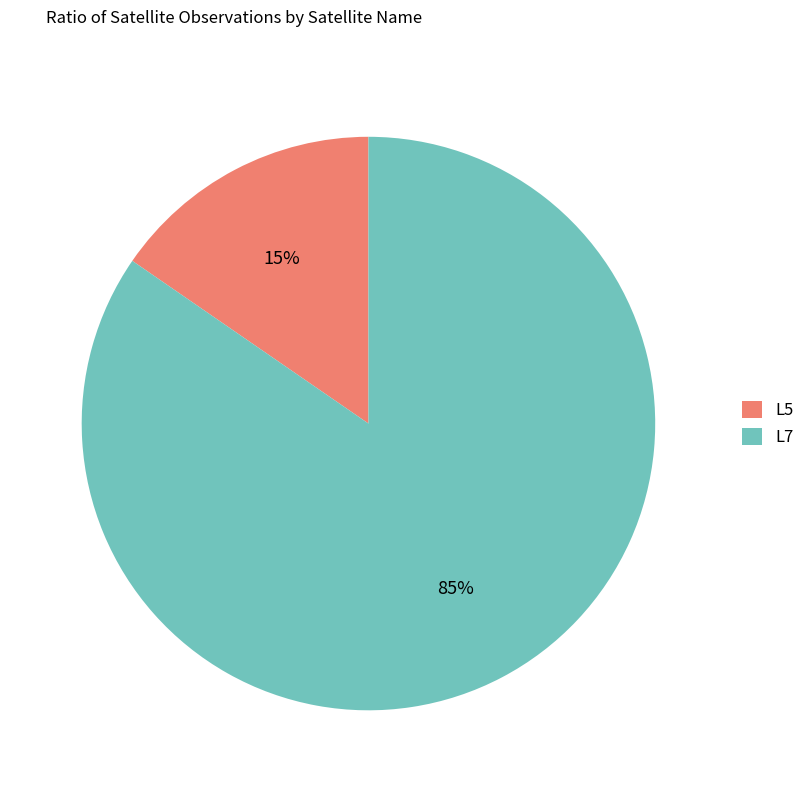

True or false: L7 accounts for 39% of the total.

False